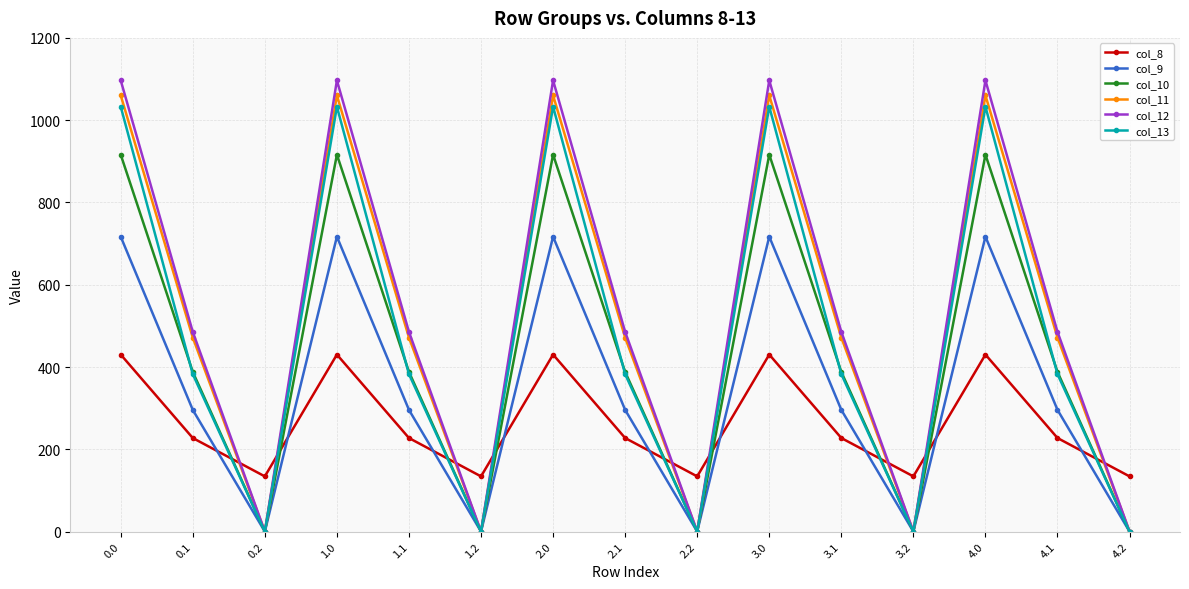

What is the sum of the col_9 values at 0.1 and 4.1?

591.8